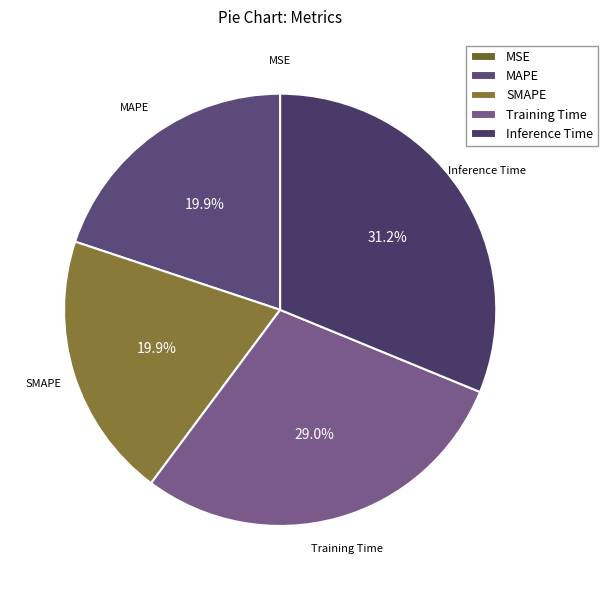

Is Inference Time the majority of the pie?

No